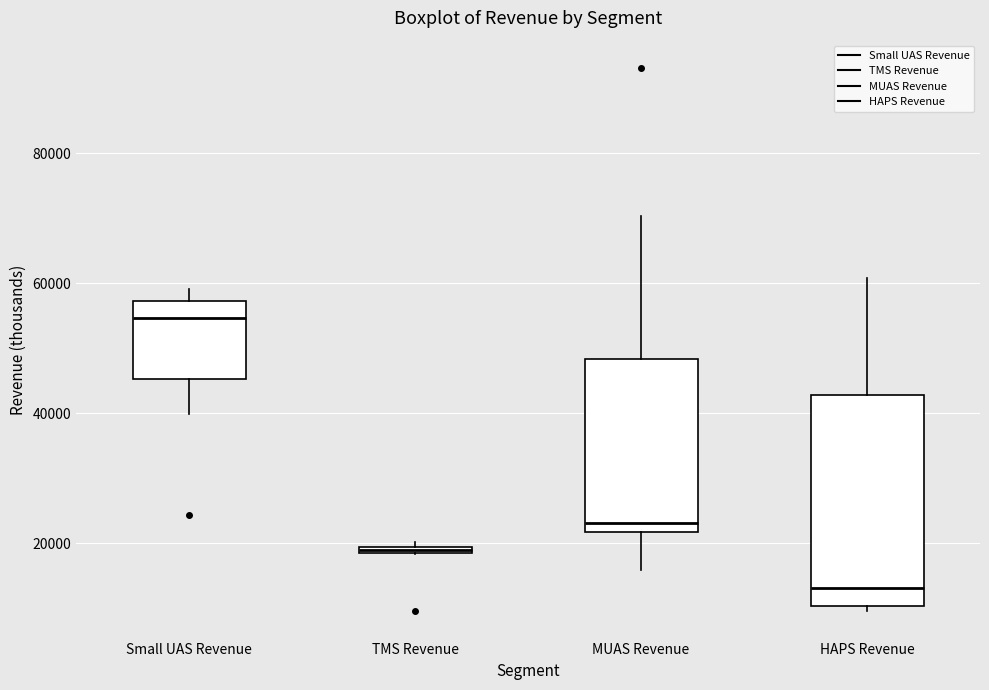

Where does the median line of the box for Small UAS Revenue sit on the y-axis? The values are not printed on the chart, so give them approximately, as read against the axis.

54000